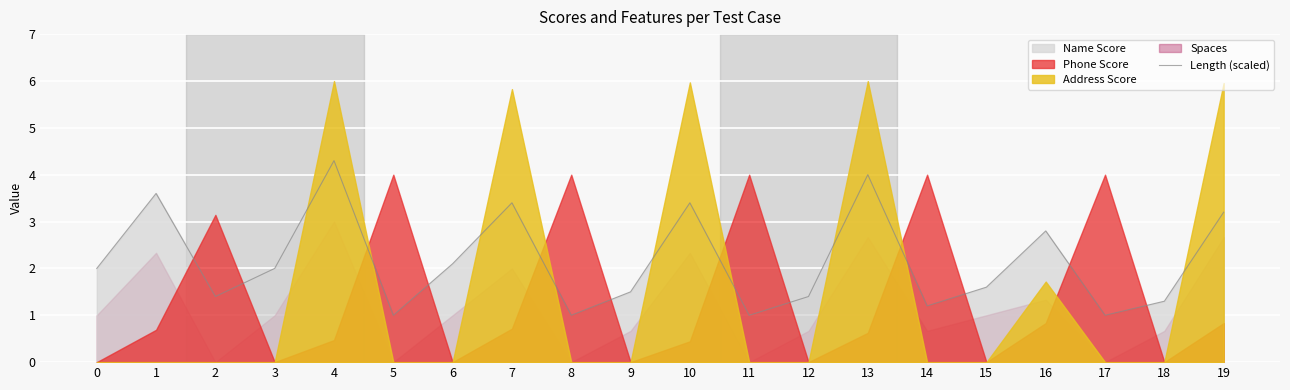

What is the value of the 18th point from the left?

1.0